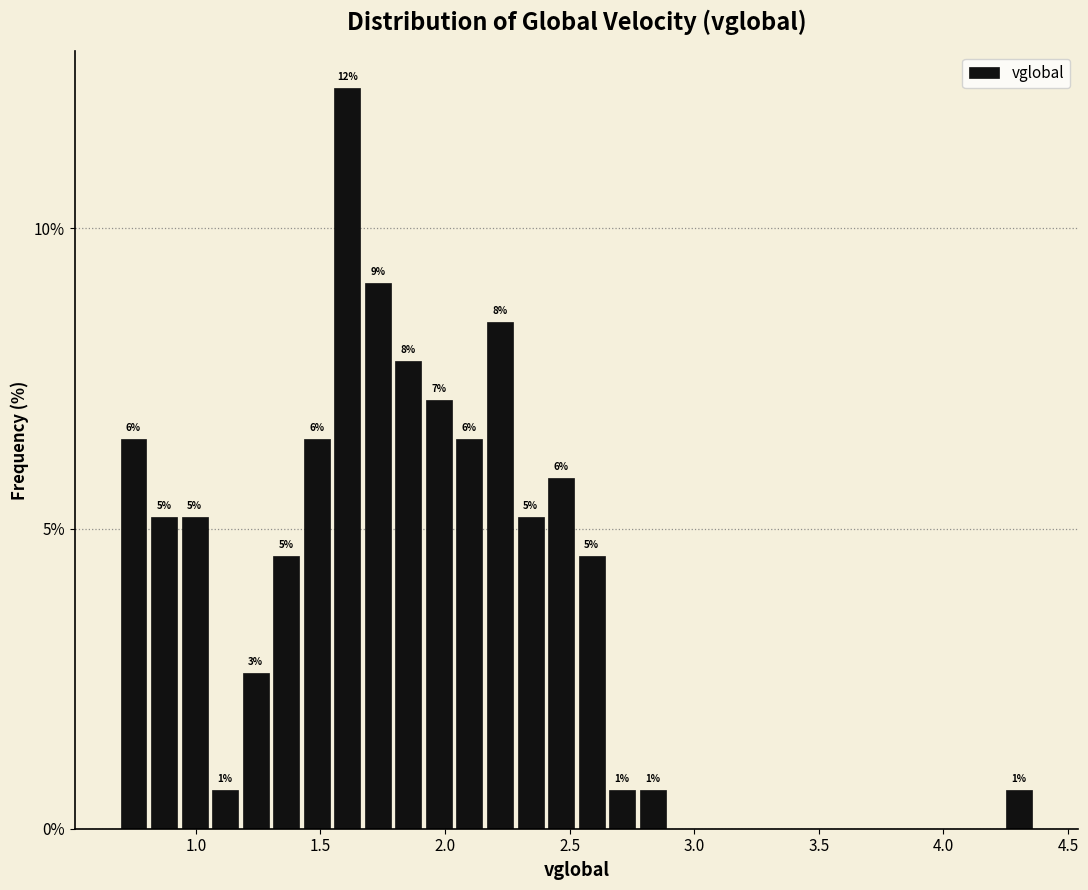

Read against the x-axis, roughly where is the centre of the tallest bar?

1.60